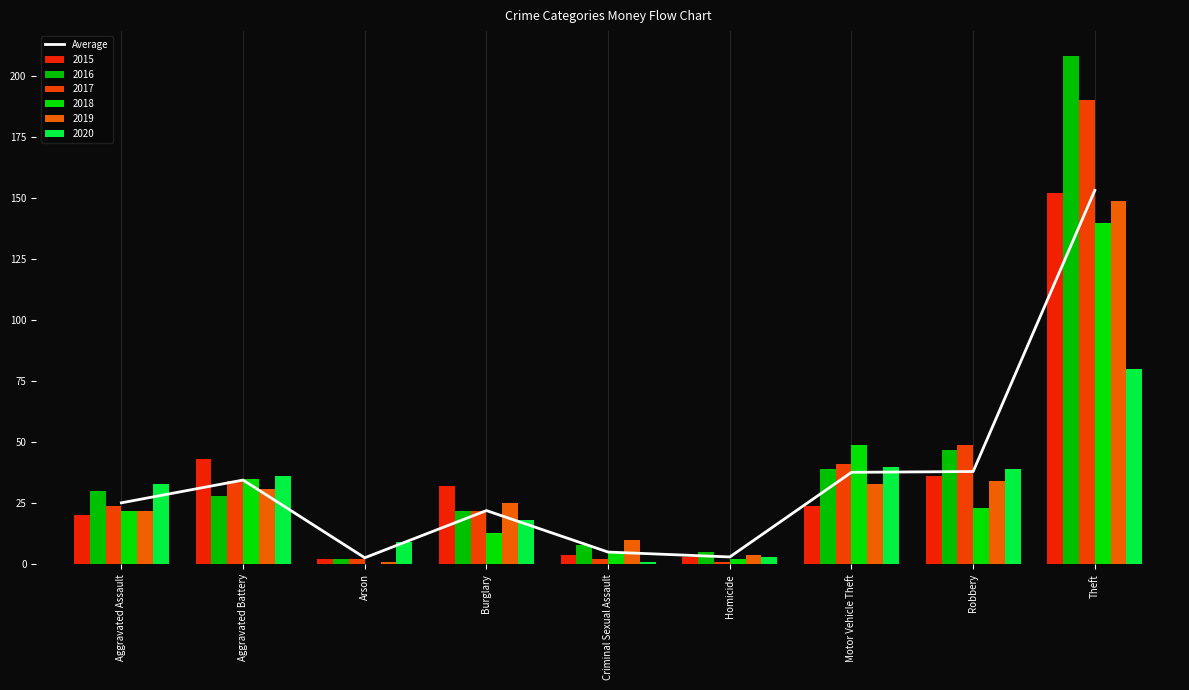

Rank the categories by value from lowest to highest.

Arson, Homicide, Criminal Sexual Assault, Burglary, Aggravated Assault, Aggravated Battery, Motor Vehicle Theft, Robbery, Theft